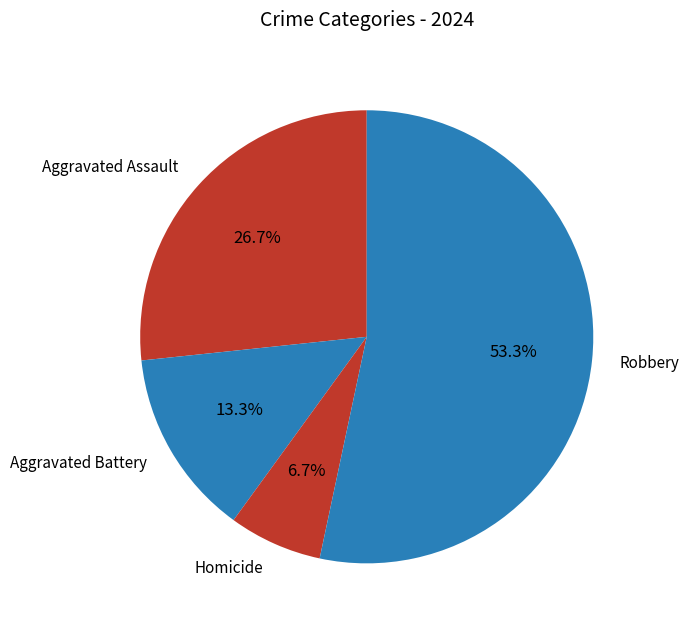

The Aggravated Battery slice represents 28% of the pie. True or false?

False